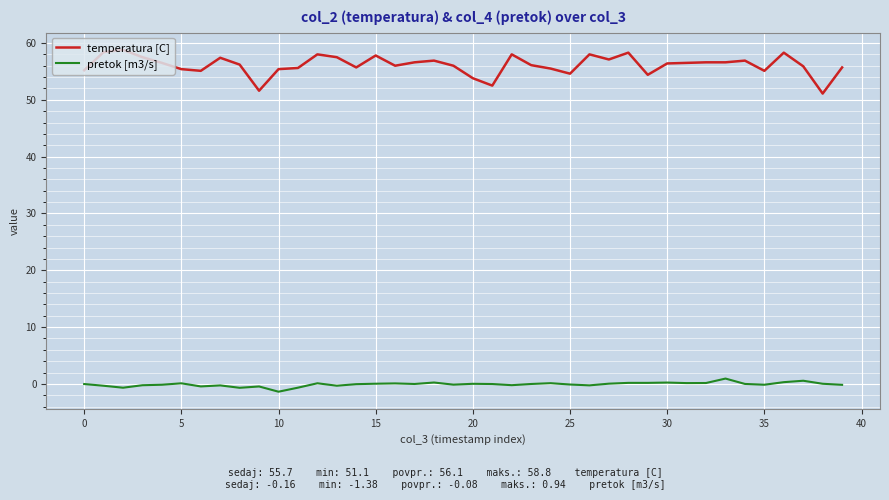

True or false: pretok [m3/s] and temperatura [C] intersect in this chart.

False